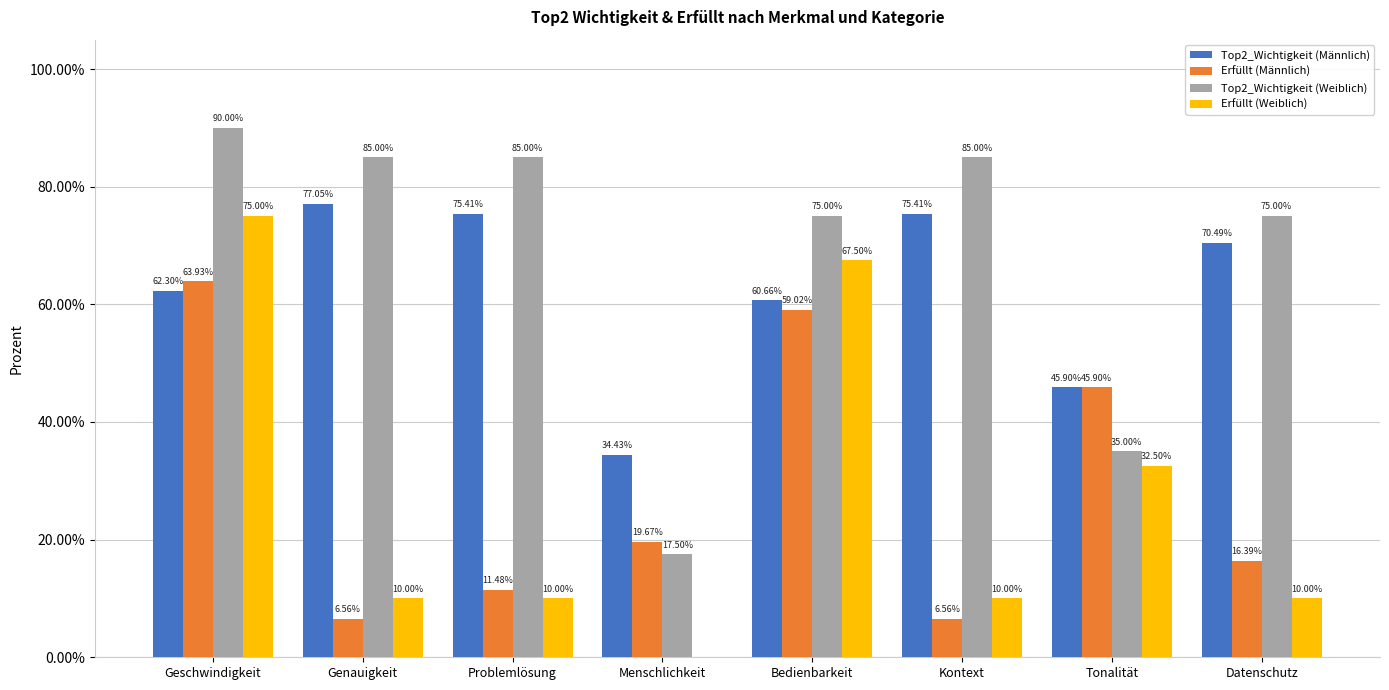

Count the number of categories in the chart.

8